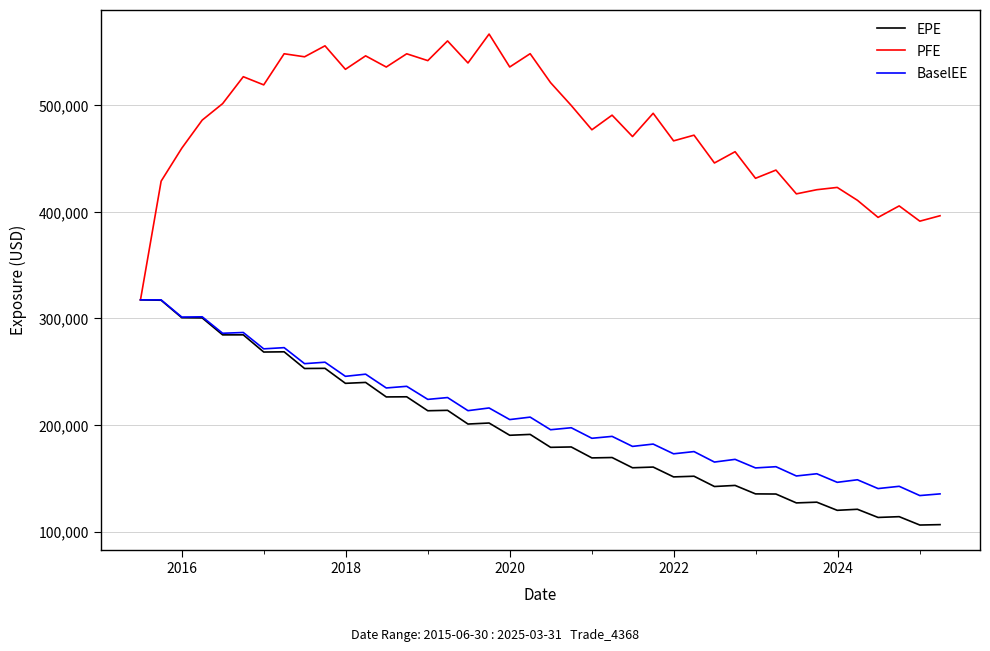

Is this an area chart (filled region under the line)?

No